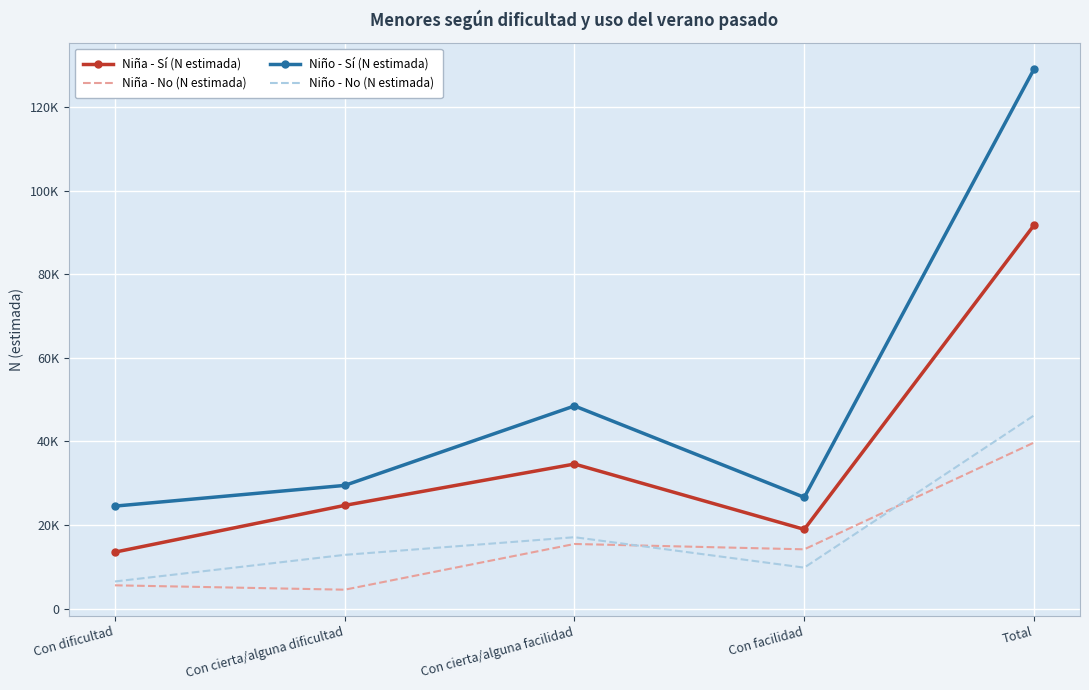

What are all the series names shown in the legend?

Niña - Sí (N estimada), Niña - No (N estimada), Niño - Sí (N estimada), Niño - No (N estimada)